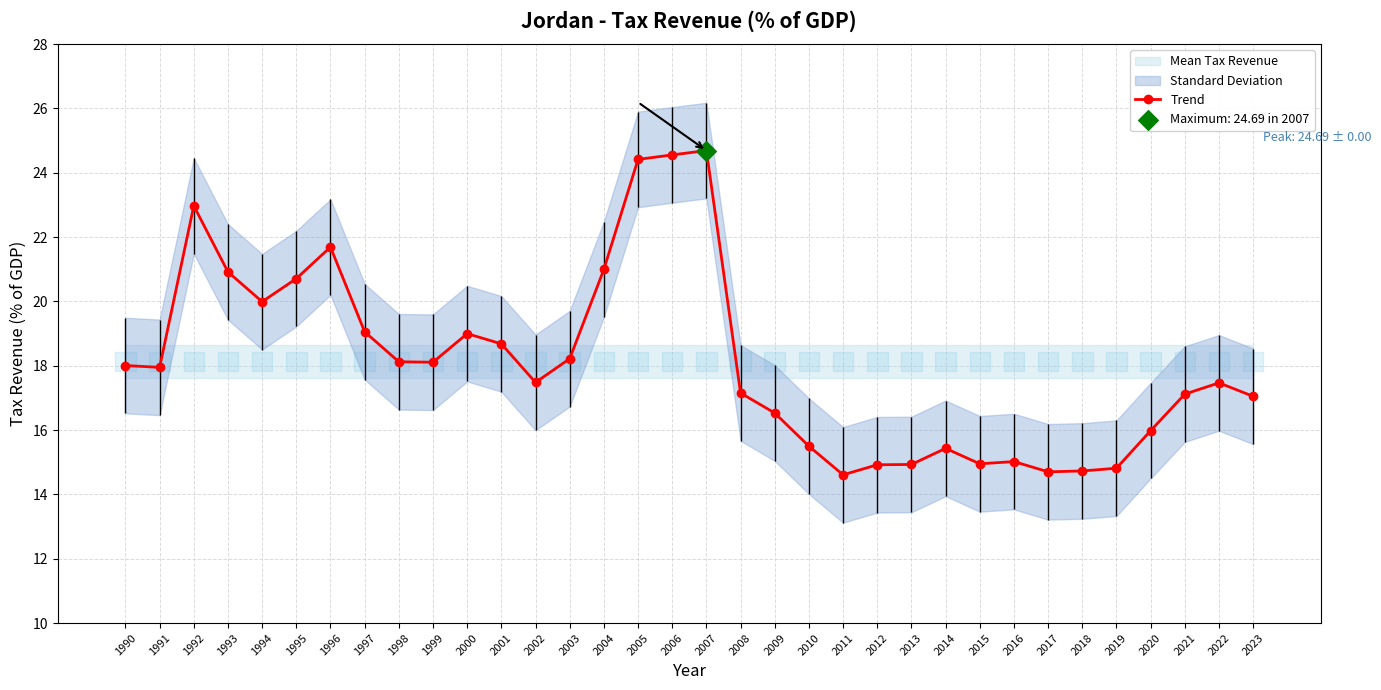

What is the change in value from 2002 to 2005?

+6.9